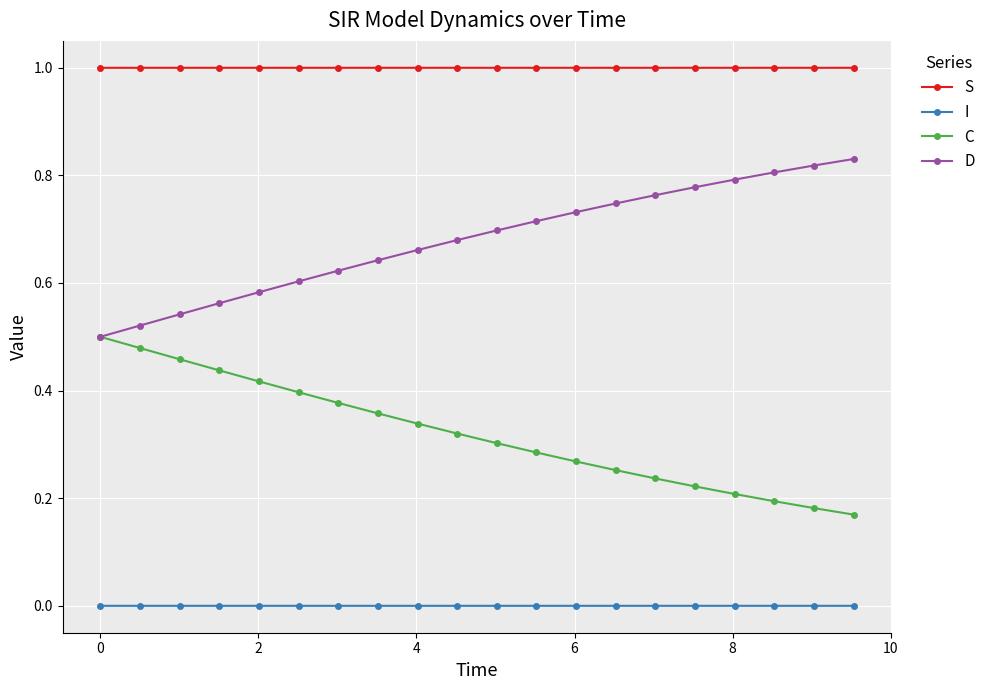

List the series in order of their overall mean, highest first.

S, D, C, I